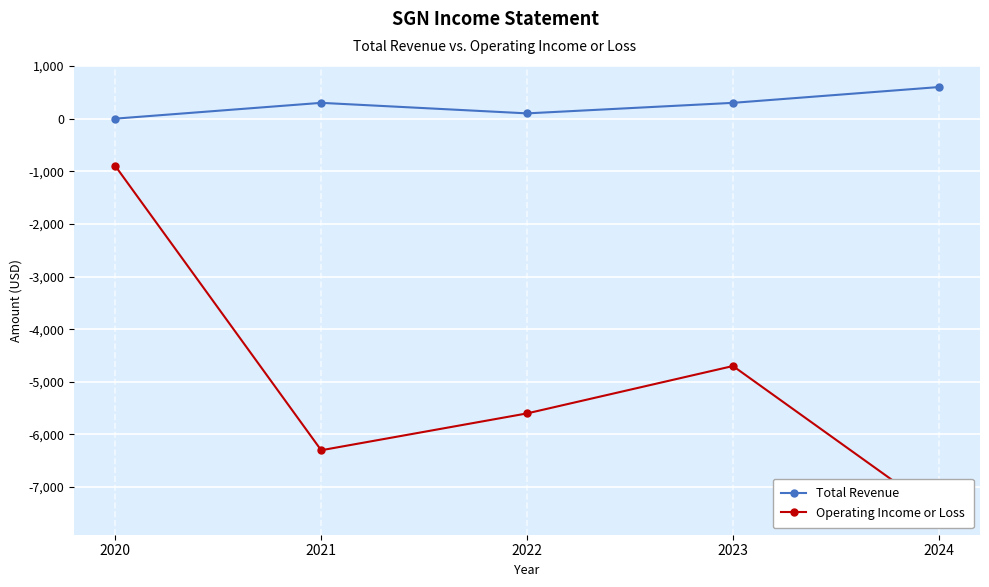

Where is the first local maximum for Total Revenue?

2021